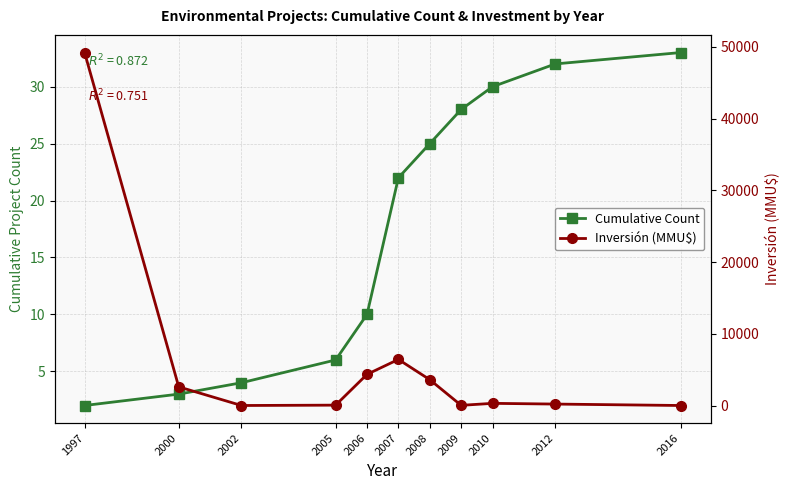

At which label does Inversión (MMU$) first exceed 300?

1997